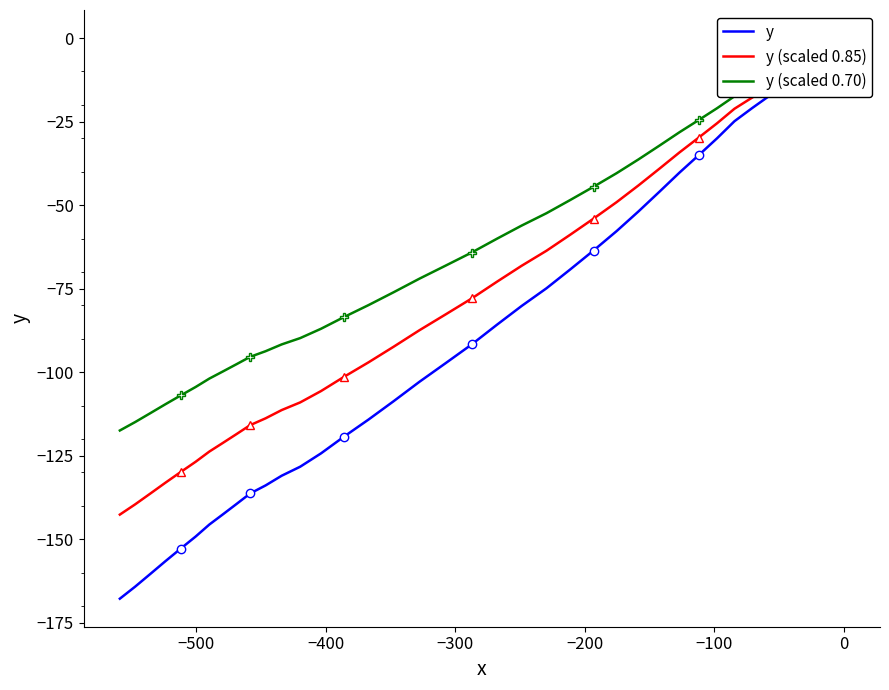

The y series shows -69.8 at 39. True or false?

False